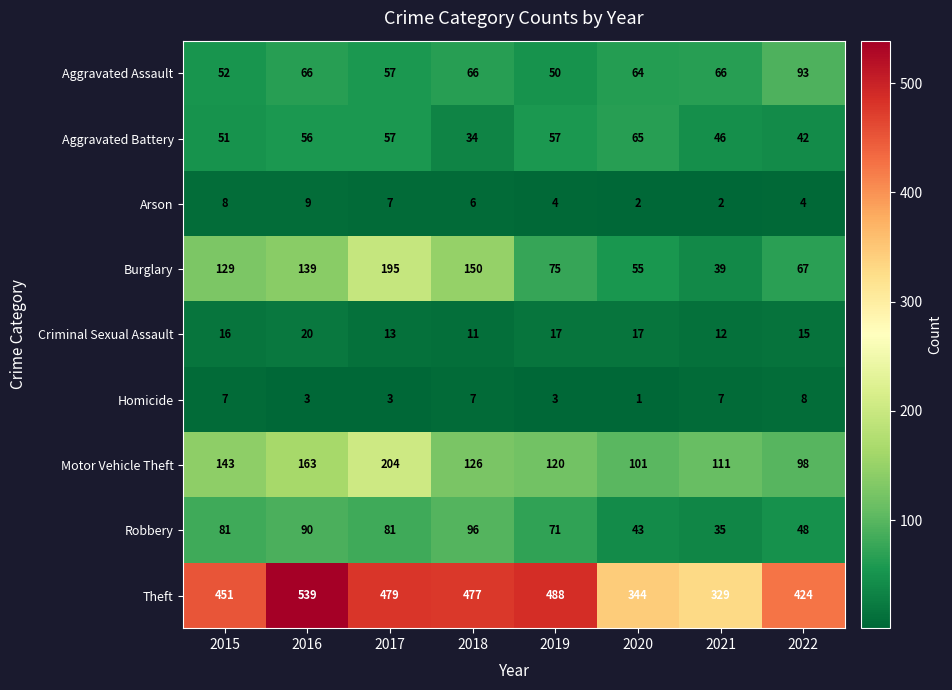

What is the average value of the Aggravated Battery series?

51